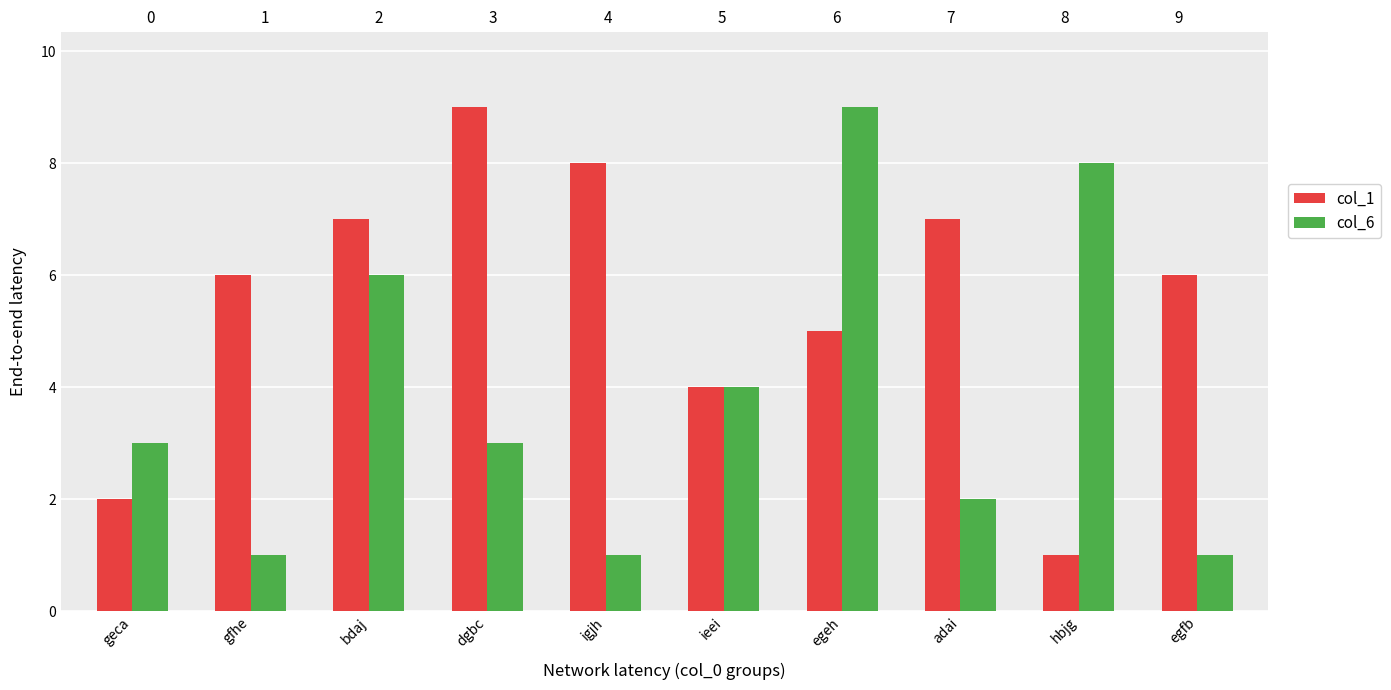

Which series has the largest total across all categories?

col_1